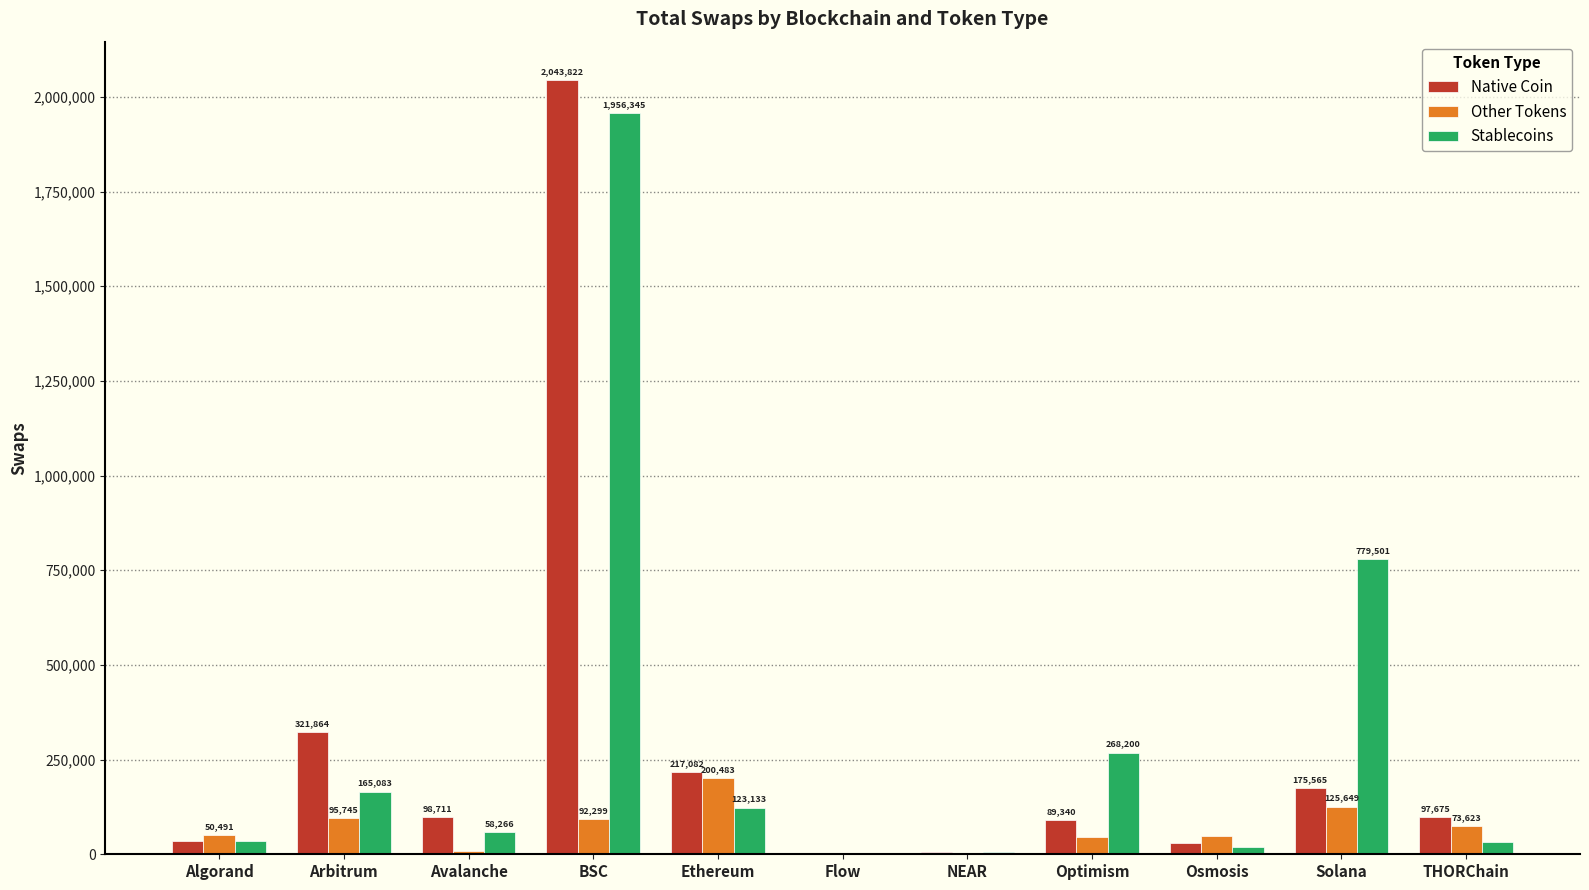

Count the number of categories in the chart.

11